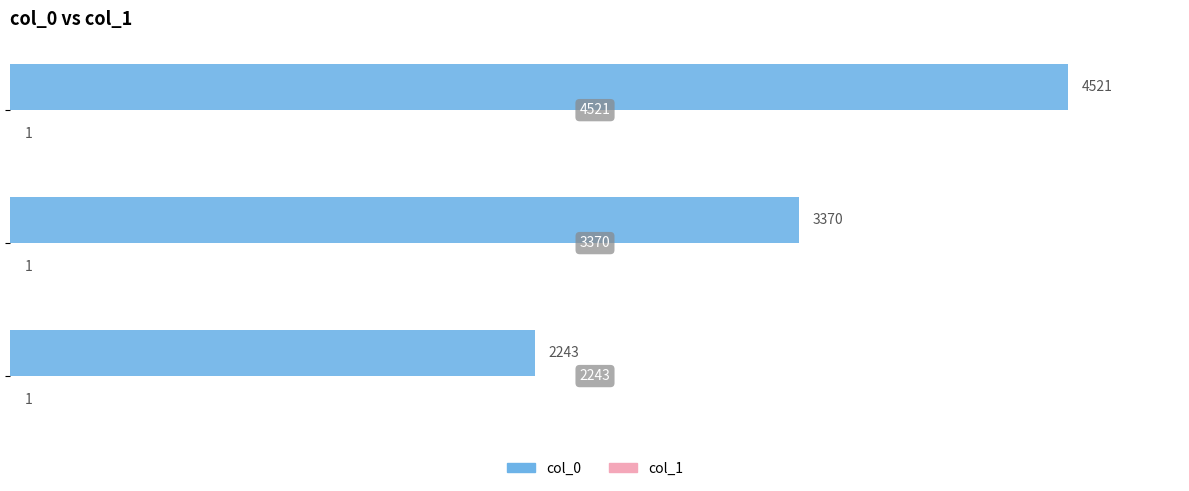

How many col_0 values are between 2243 and 4521?

3